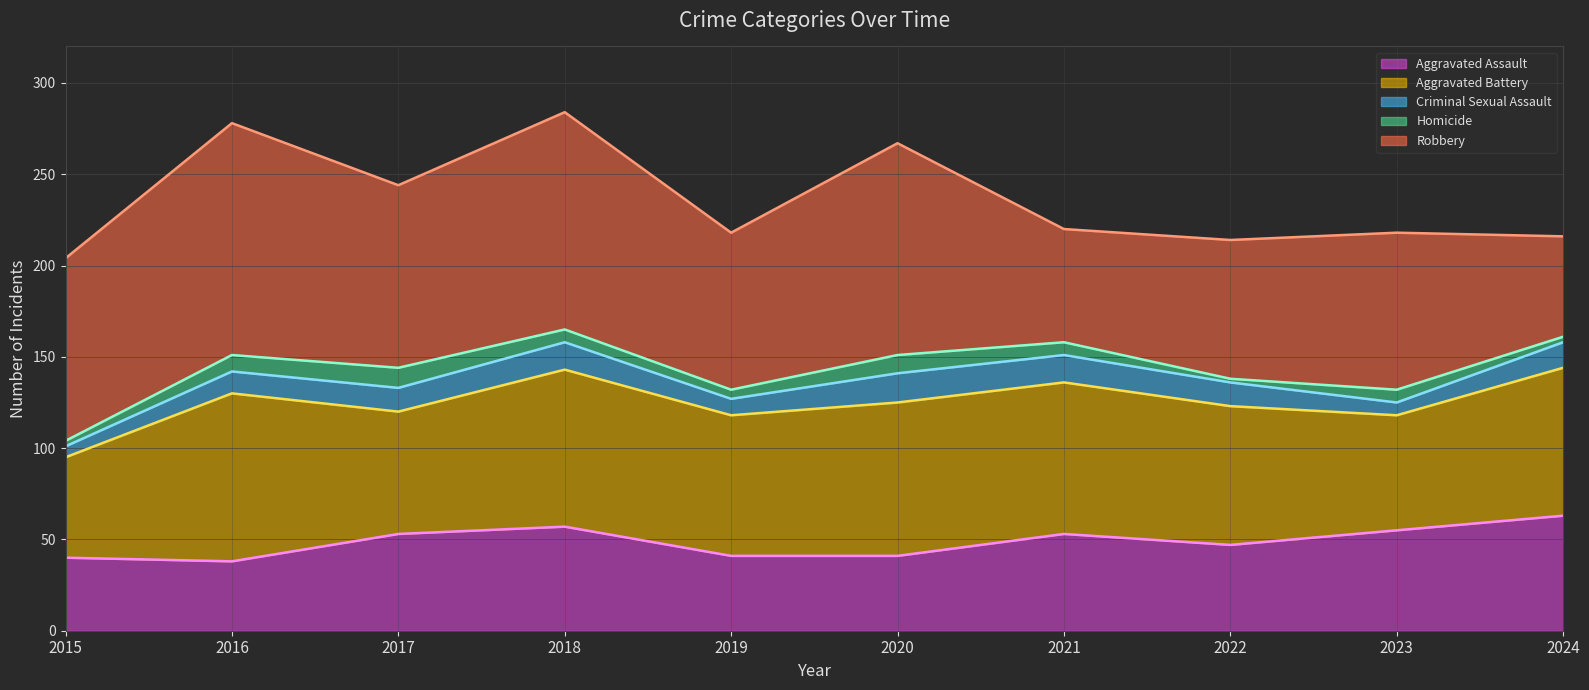

How many interior local valleys does the Robbery series have?

3